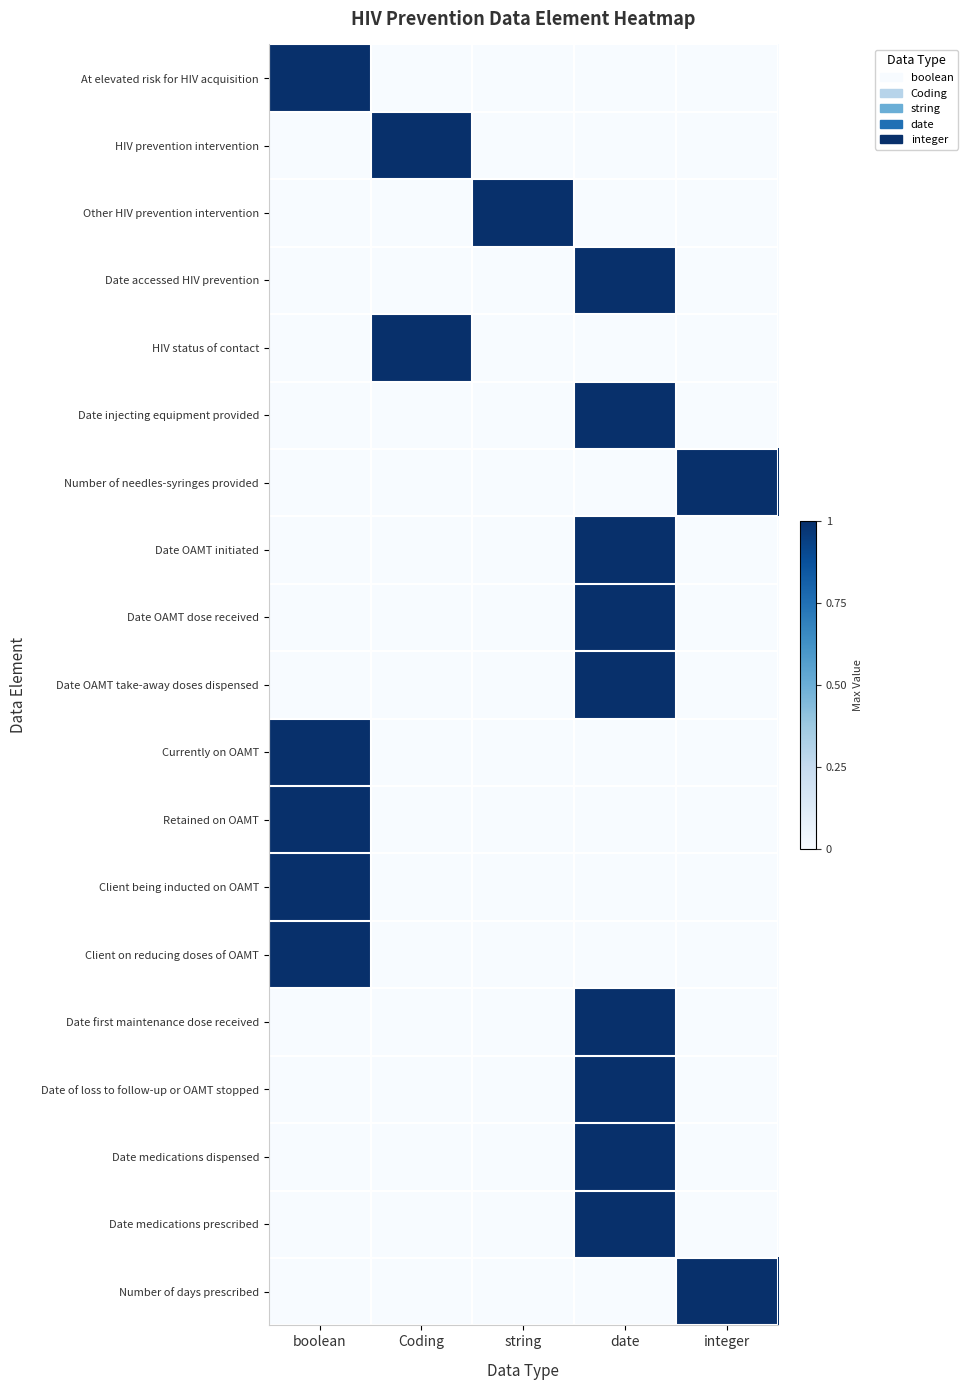

List the series in order of their peak value, highest first.

At elevated risk for HIV acquisition, HIV prevention intervention, Other HIV prevention intervention, Date accessed HIV prevention, HIV status of contact, Date injecting equipment provided, Number of needles-syringes provided, Date OAMT initiated, Date OAMT dose received, Date OAMT take-away doses dispensed, Currently on OAMT, Retained on OAMT, Client being inducted on OAMT, Client on reducing doses of OAMT, Date first maintenance dose received, Date of loss to follow-up or OAMT stopped, Date medications dispensed, Date medications prescribed, Number of days prescribed